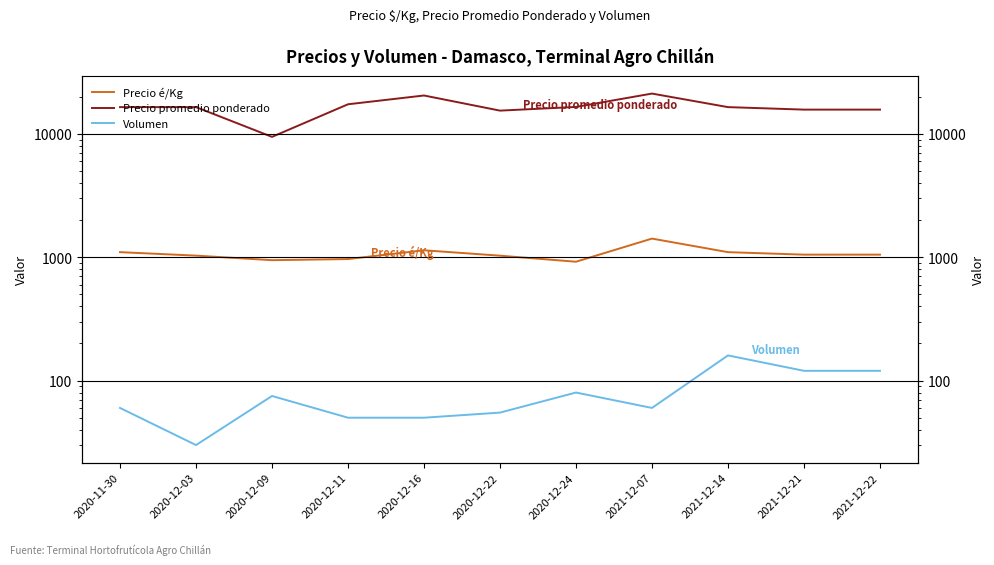

What is the greatest value displayed?

21250